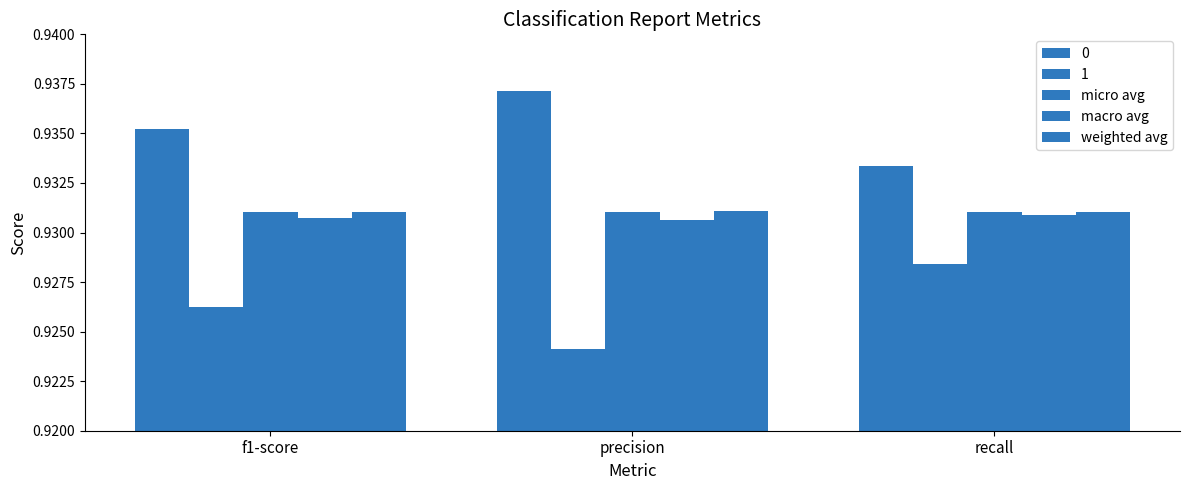

What is the minimum value for weighted avg?

0.9